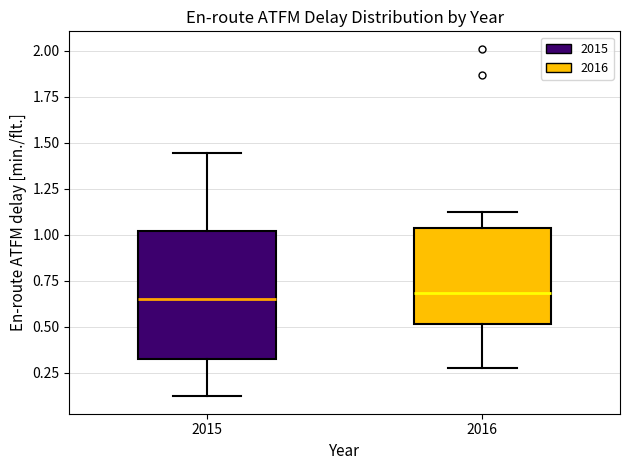

Where does the median line of the box at x = 2015 sit on the y-axis? The values are not printed on the chart, so give them approximately, as read against the axis.

0.65